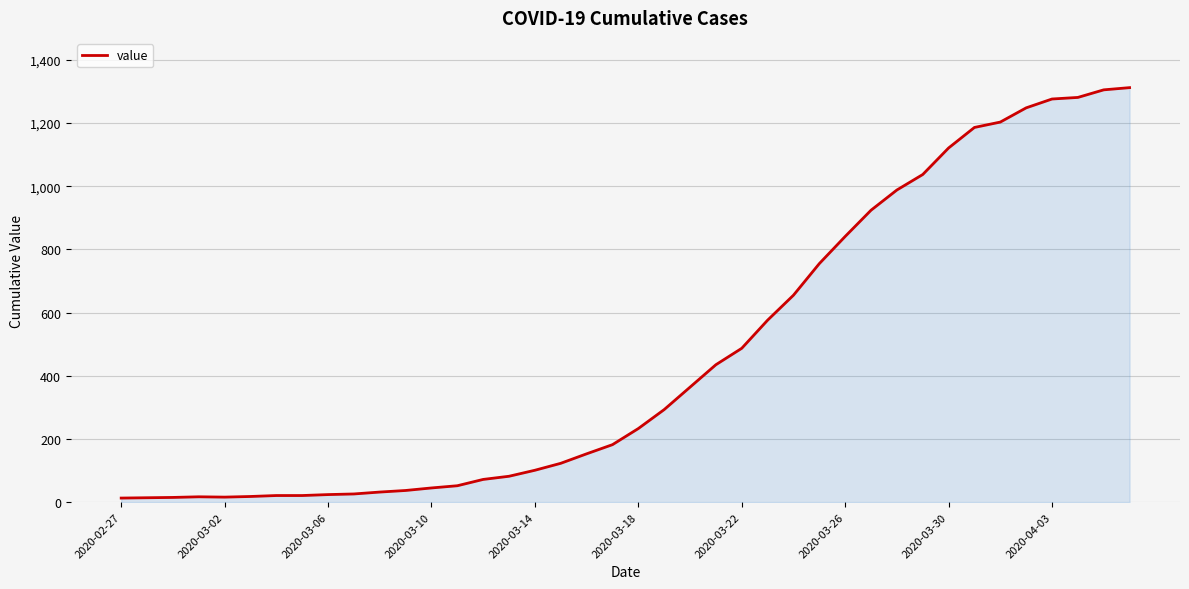

What is the maximum value shown in the chart?

1312